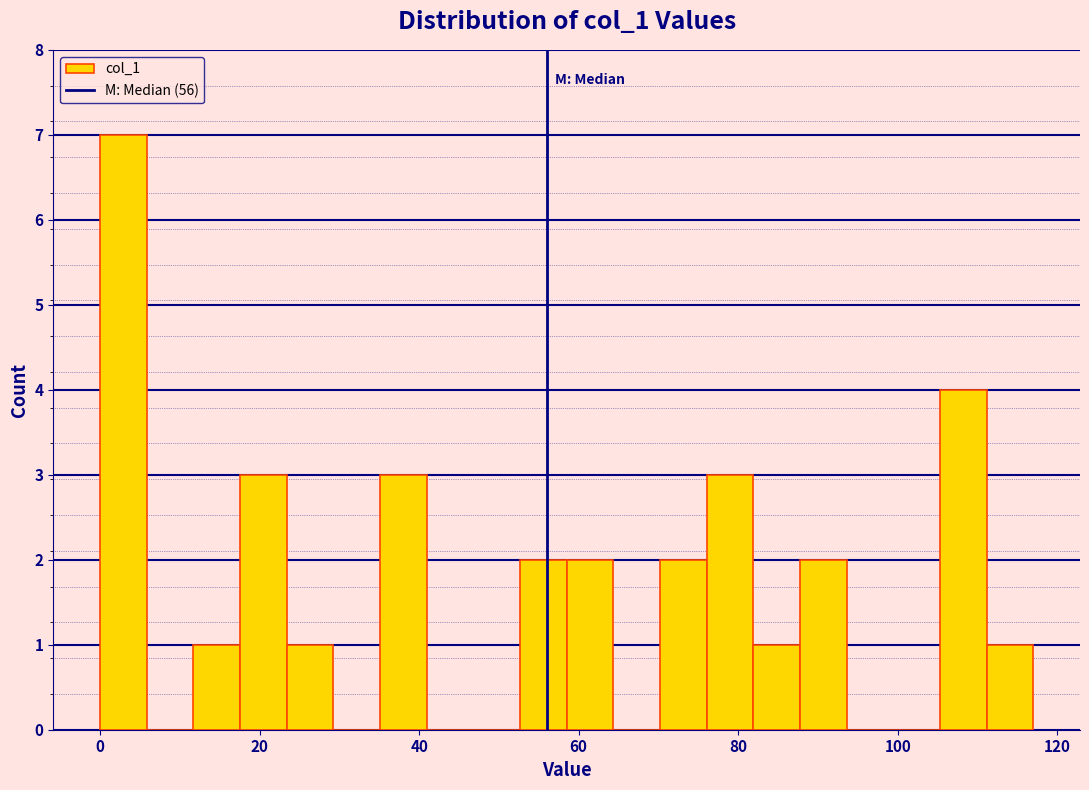

Read against the x-axis, roughly where is the centre of the tallest bar?

2